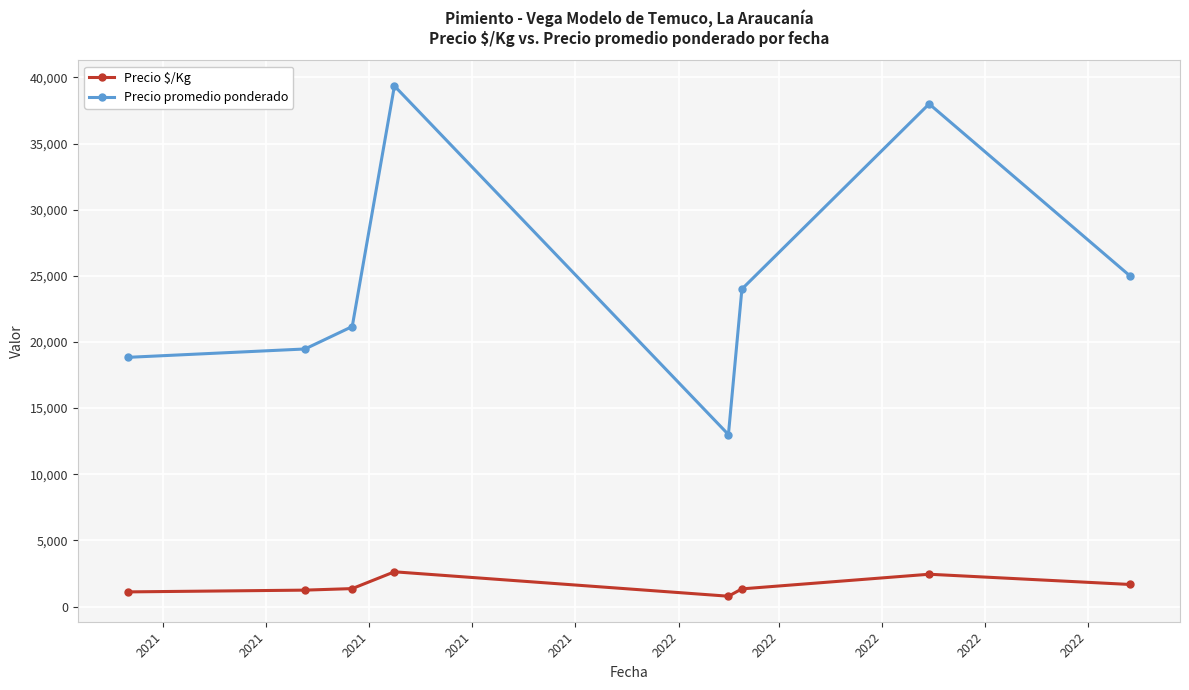

What is the average value of the Precio $/Kg series?

1567.3